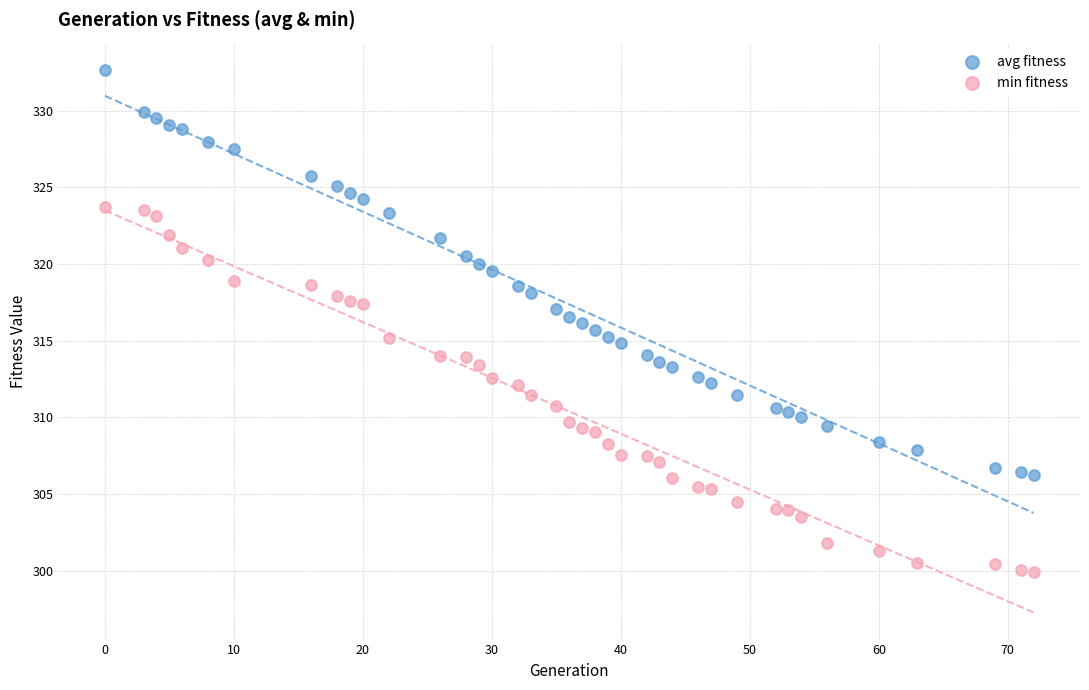

Which series has the largest Y range (max minus min)?

avg fitness